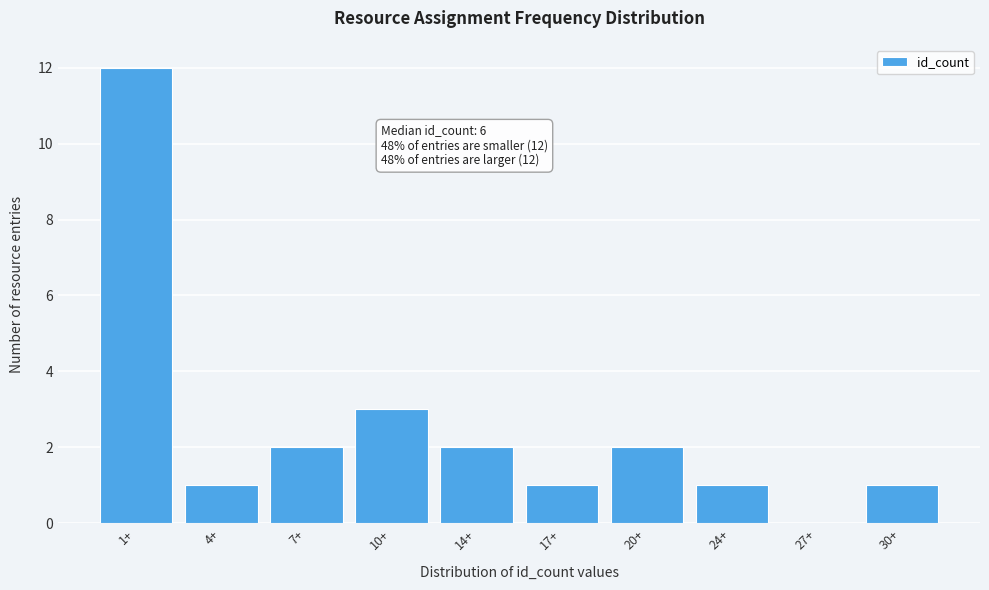

Reading left to right, what are all the values shown in this chart?

1+=12	4+=1	7+=2	10+=3	14+=2	17+=1	20+=2	24+=1	27+=0	30+=1